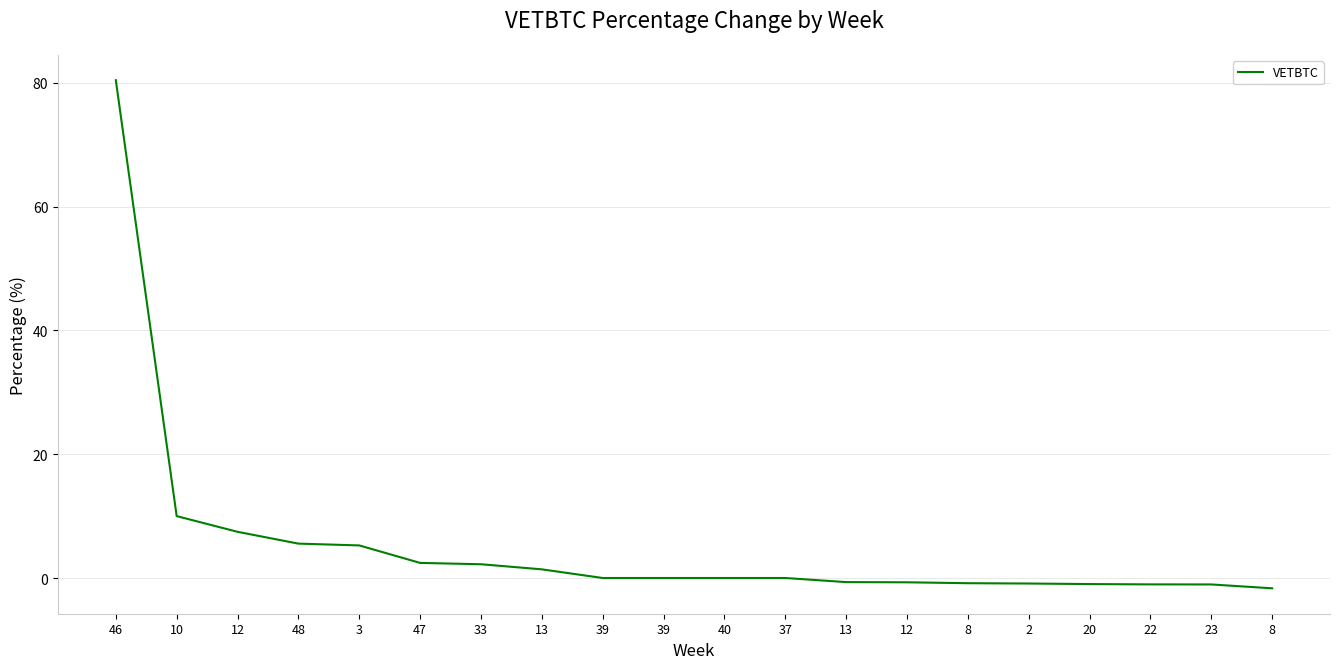

Where is the data nearest to the value 39?

10